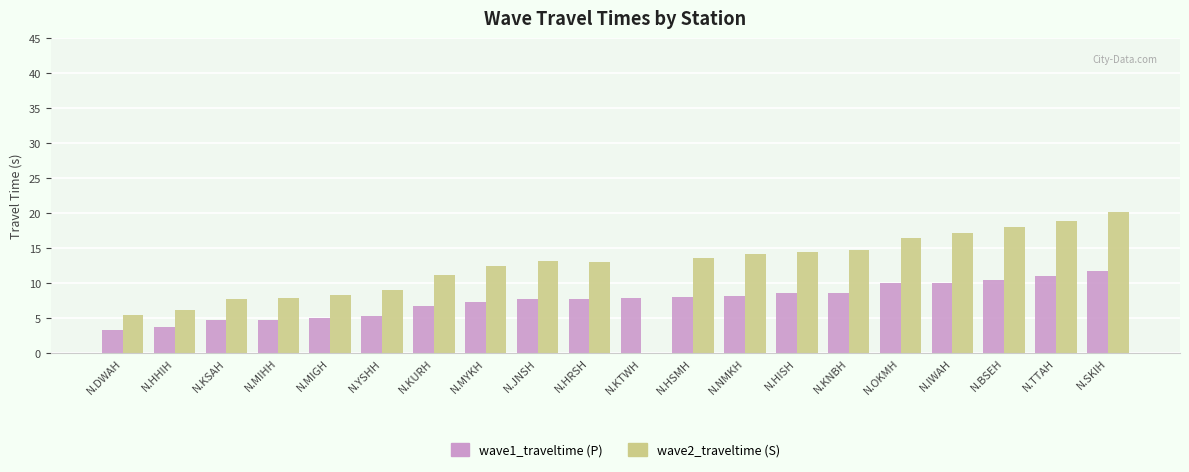

True or false: wave1_traveltime has a value of 6.7 at N.HHIH.

False